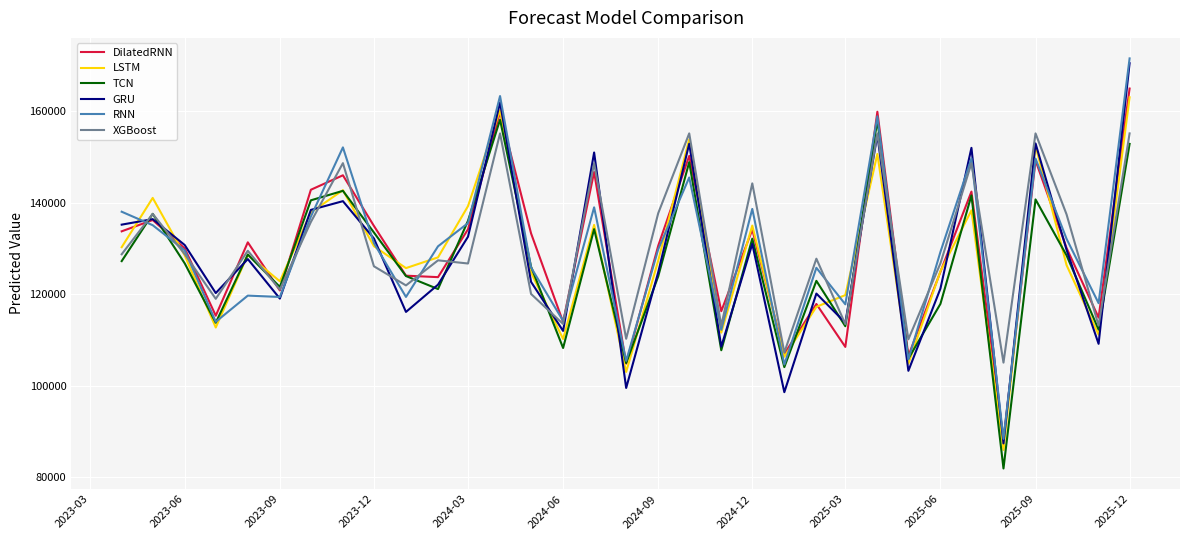

Which series has the widest spread of values?

RNN